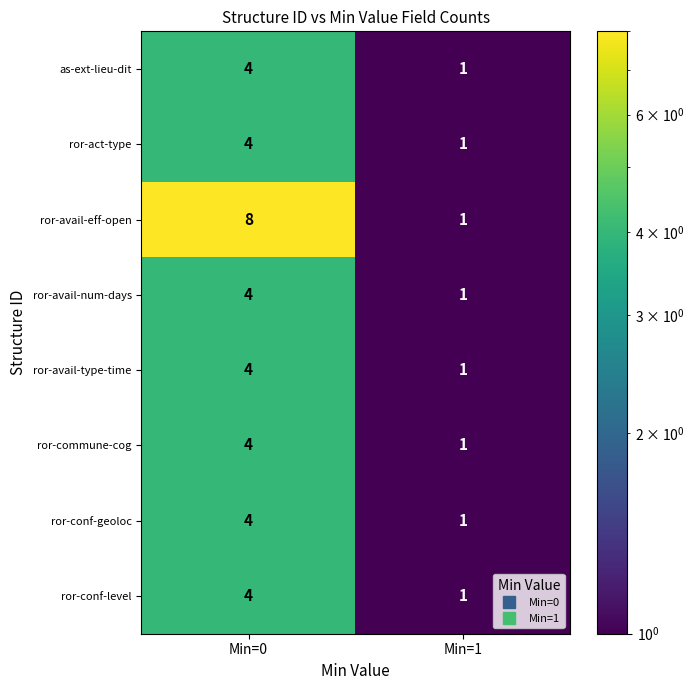

What is the sum of all as-ext-lieu-dit values?

5